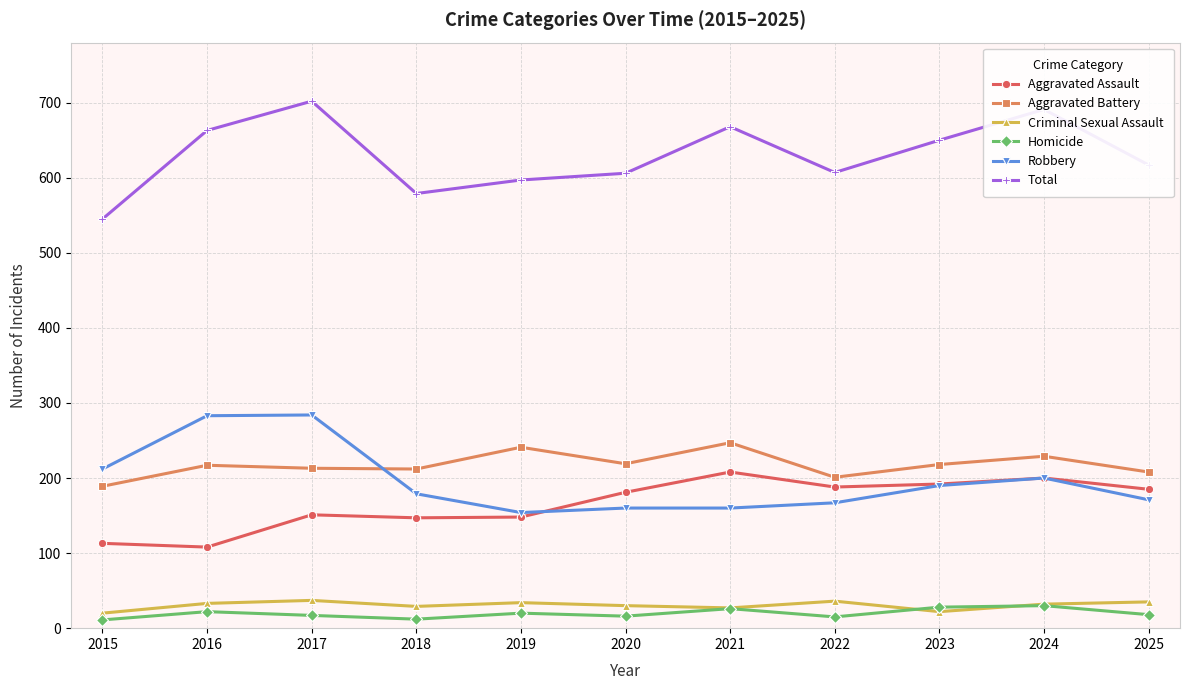

Is it true that Robbery equals 179 at 2018?

True